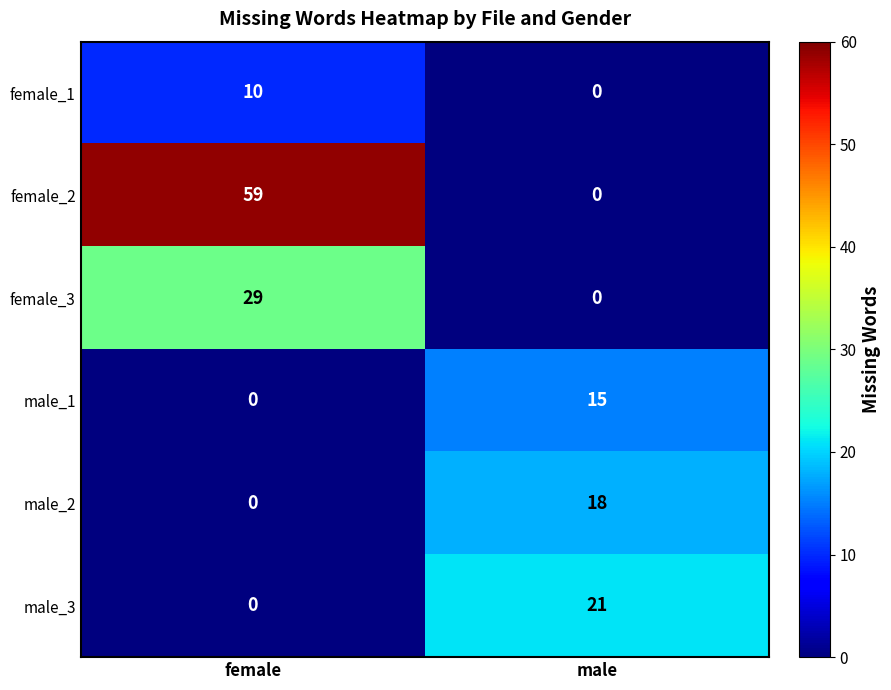

How many values in male_2 are above zero?

1